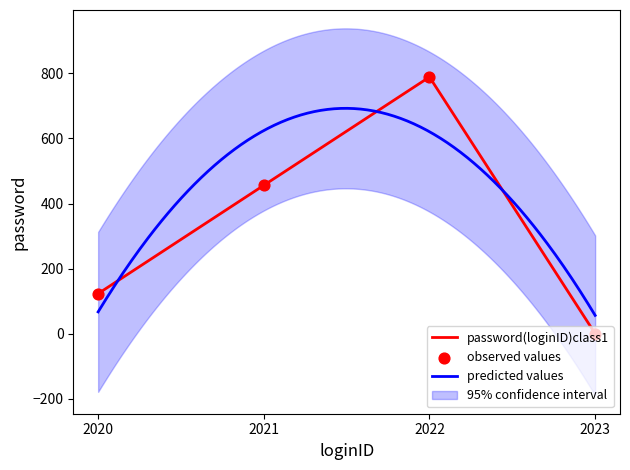

What is the change in value from 2022 to 2023?

-789